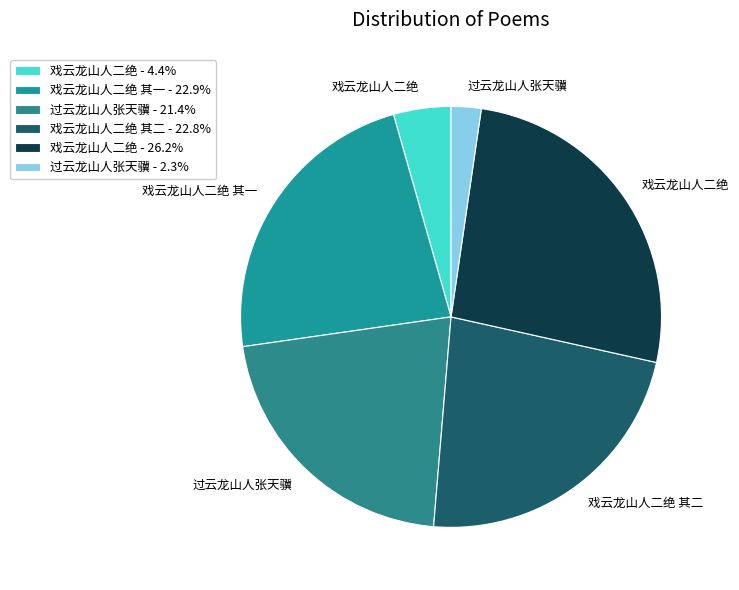

How many slices are in this pie chart?

6